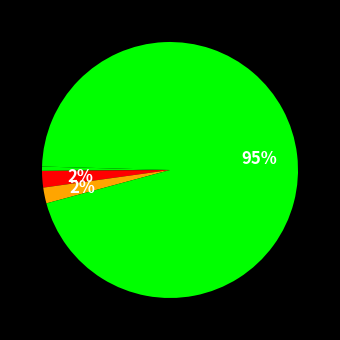

Rank the categories by value from highest to lowest.

Training Time, MAPE, SMAPE, Inference Time, MSE